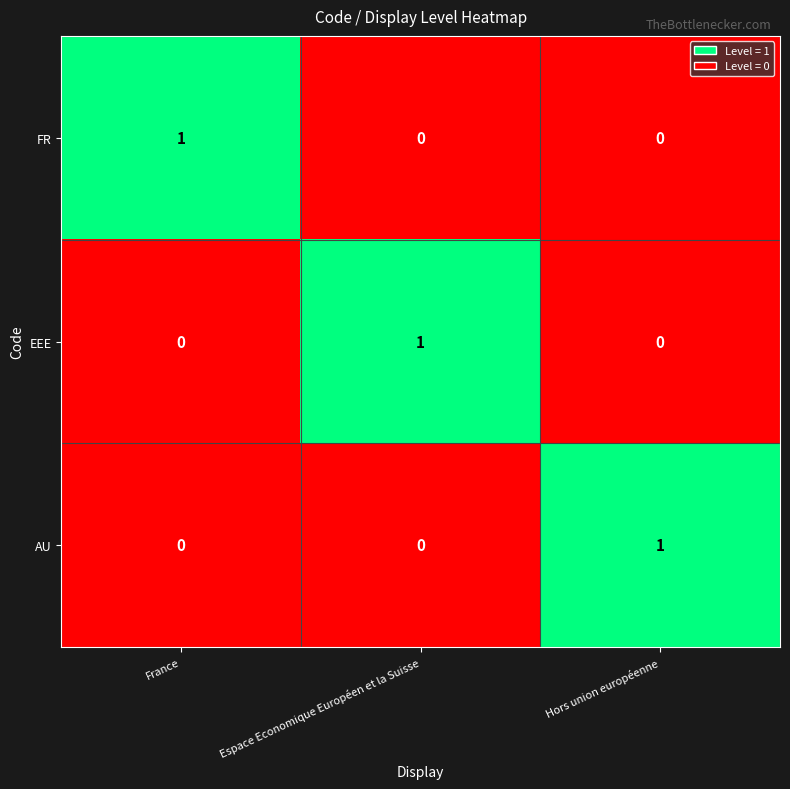

Reading left to right, extract all data points from this chart.

FR: France=1	Espace Economique Européen et la Suisse=0	Hors union européenne=0
EEE: France=0	Espace Economique Européen et la Suisse=1	Hors union européenne=0
AU: France=0	Espace Economique Européen et la Suisse=0	Hors union européenne=1